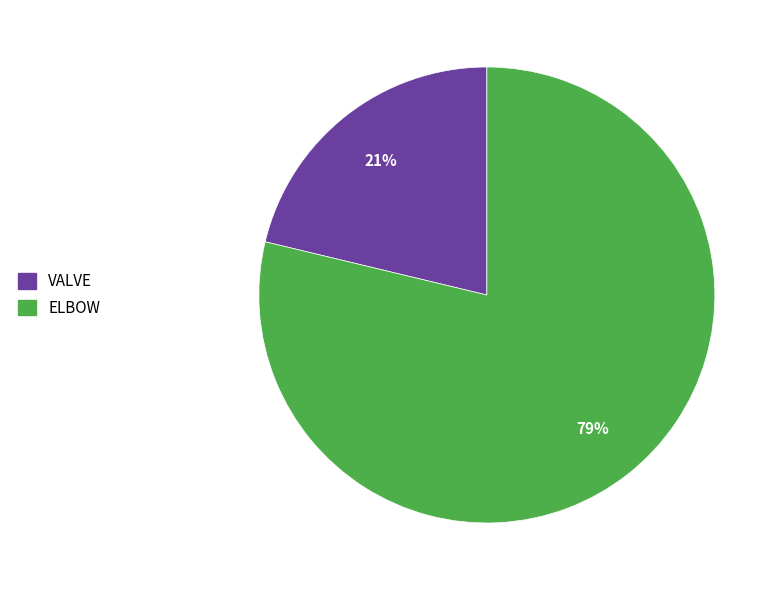

Rank the categories by value from lowest to highest.

VALVE, ELBOW